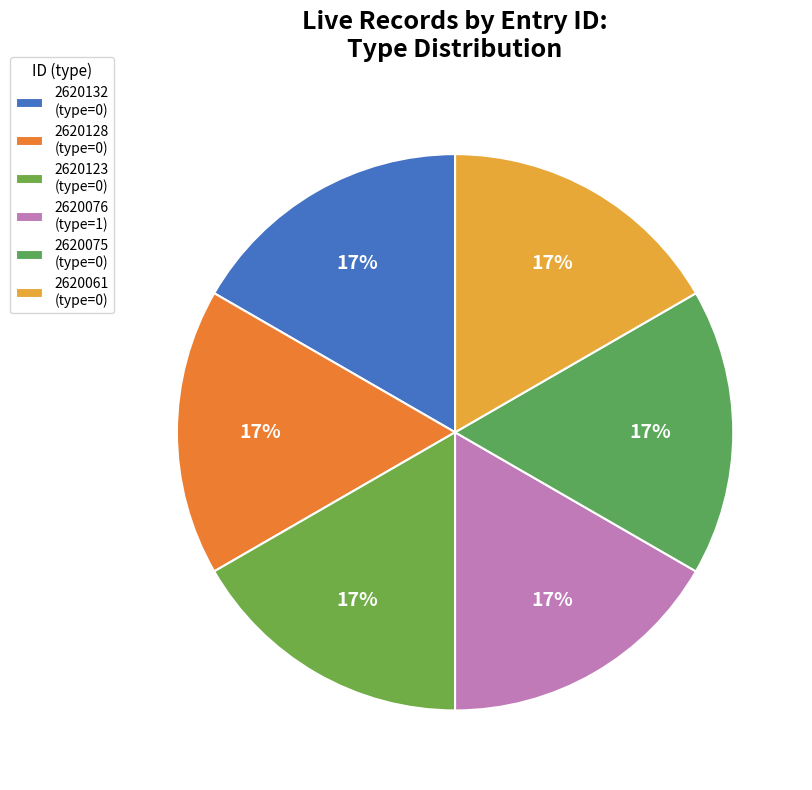

Is the sum of 2620123 and 2620128 greater than half?

No